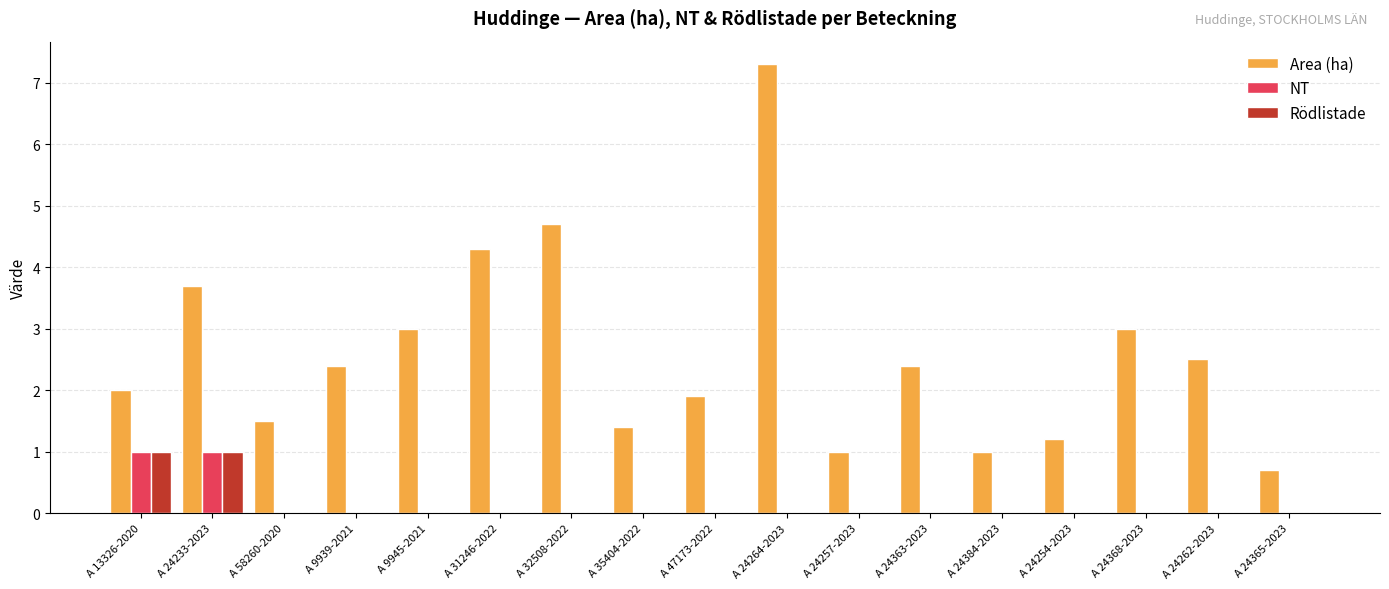

What is the maximum value shown in the chart?

7.3